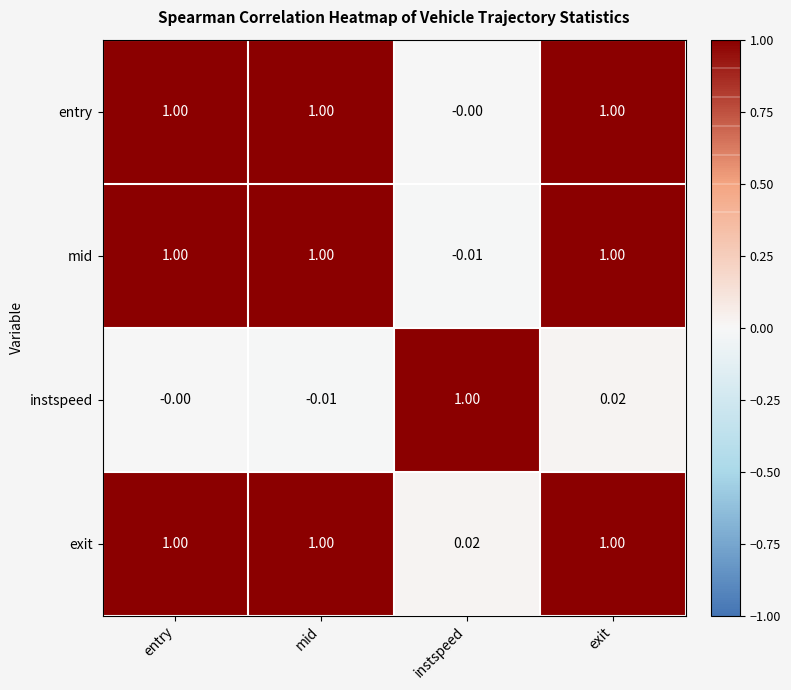

What is the total value across all series at entry?

3.0